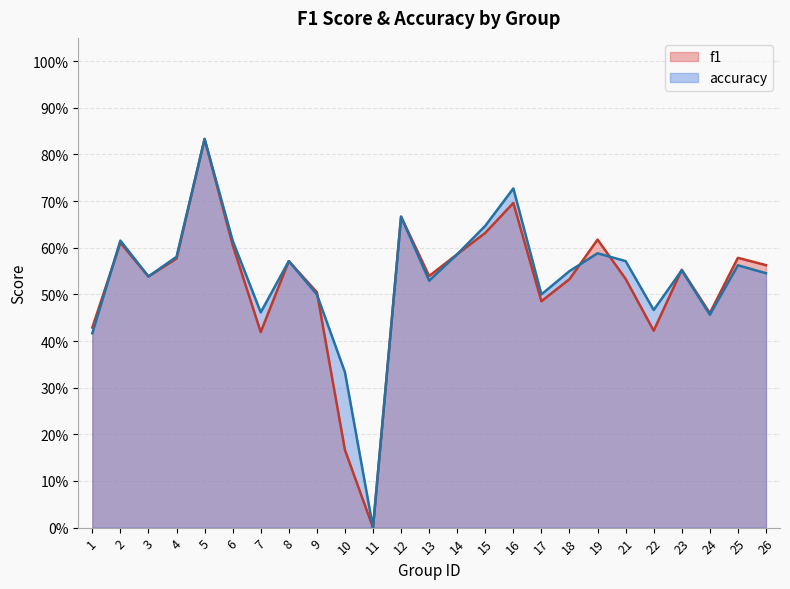

What is the total value across all series at 4?

1.2